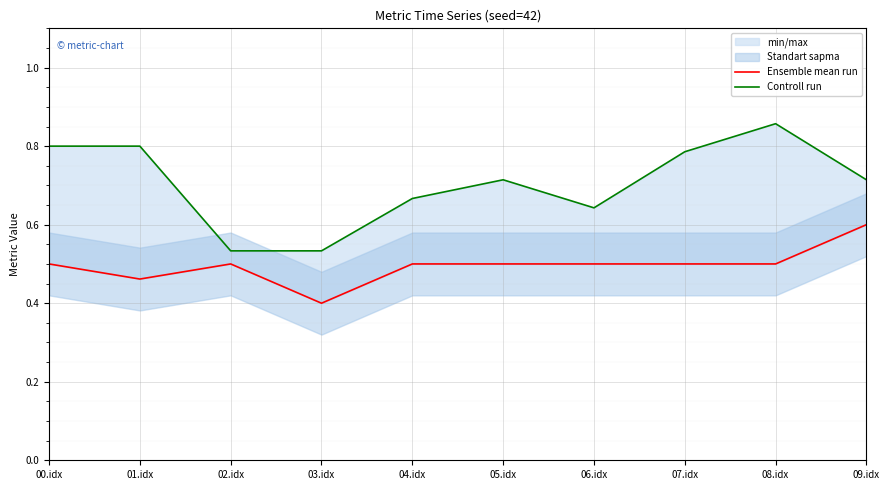

The Controll run series shows 0.3 at 04.idx. True or false?

False